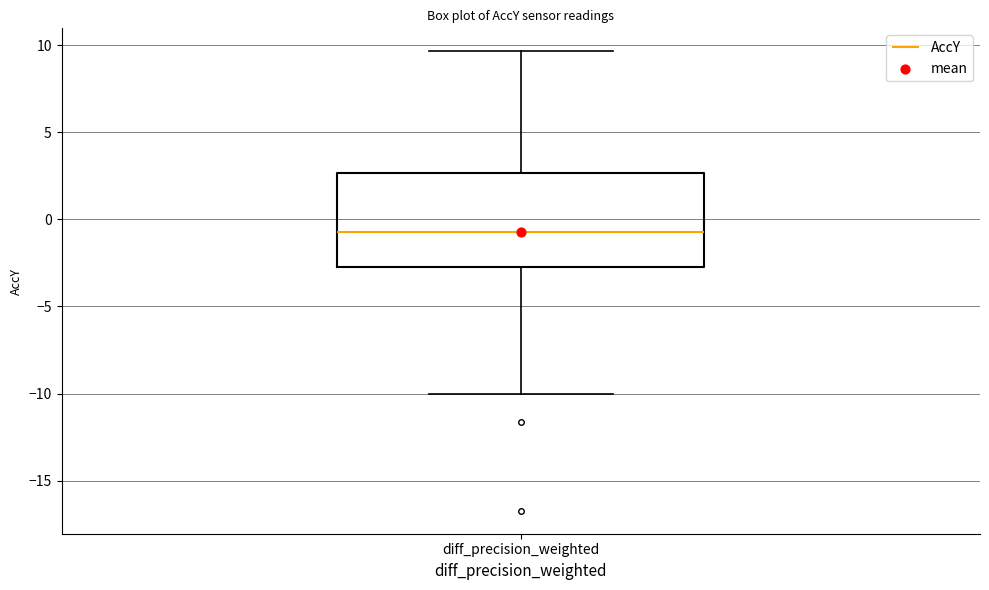

Where is the lower edge of the box for diff_precision_weighted on the y-axis? The values are not printed on the chart, so give them approximately, as read against the axis.

-2.5